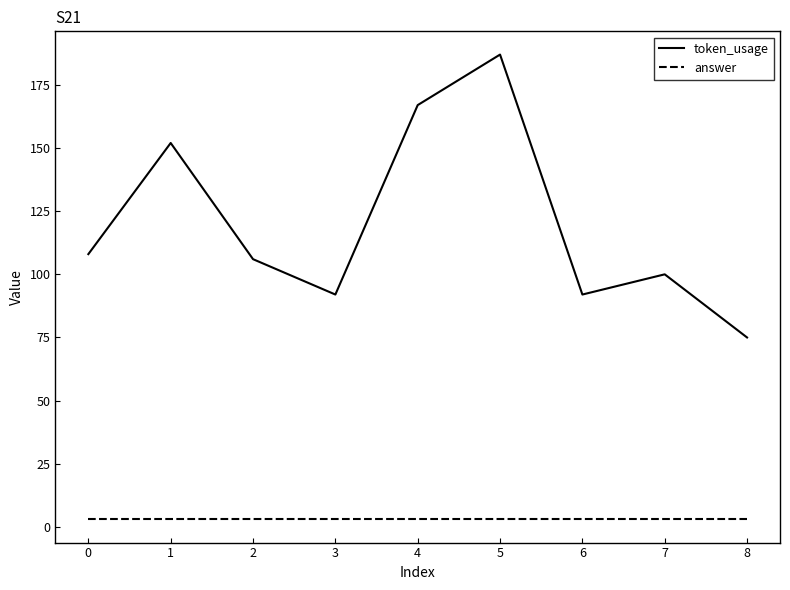

Which series has the widest spread of values?

token_usage